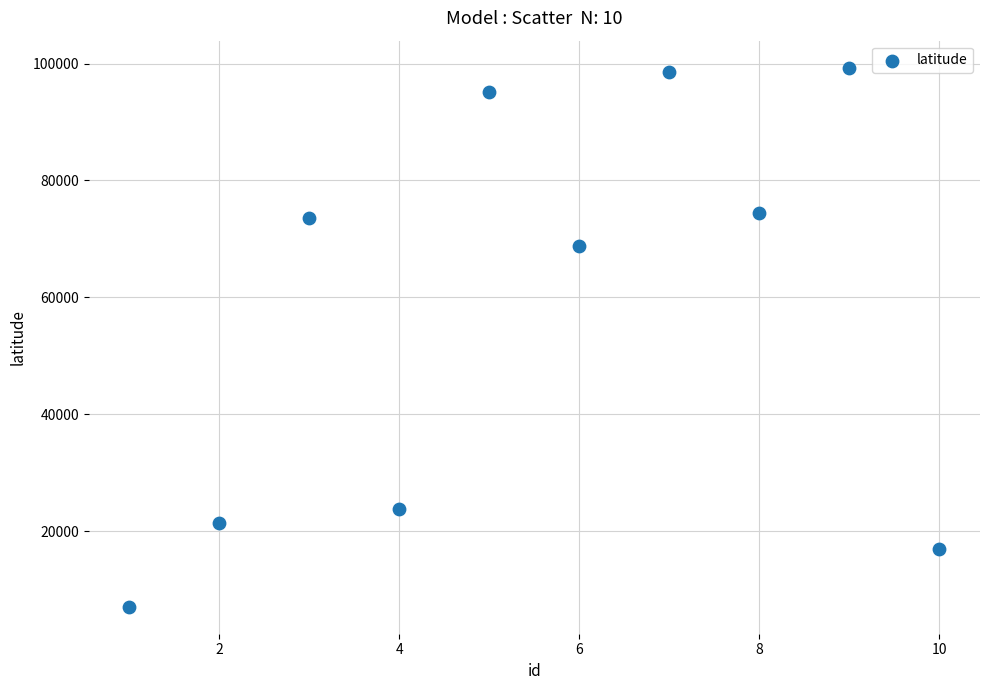

What is the range of X values (max minus min)?

9